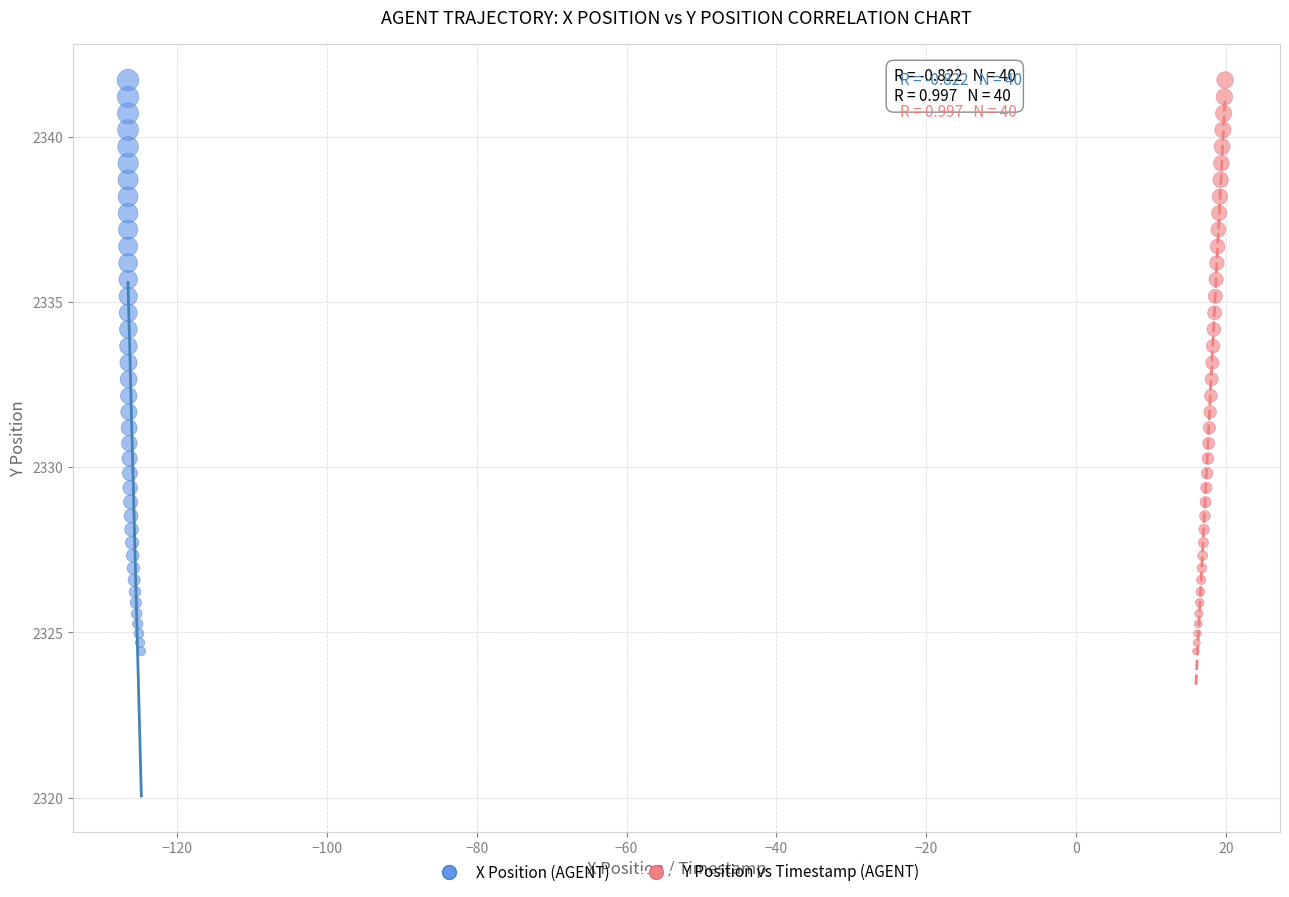

What are all the series names shown in the legend?

X Position (AGENT), Y Position vs Timestamp (AGENT)